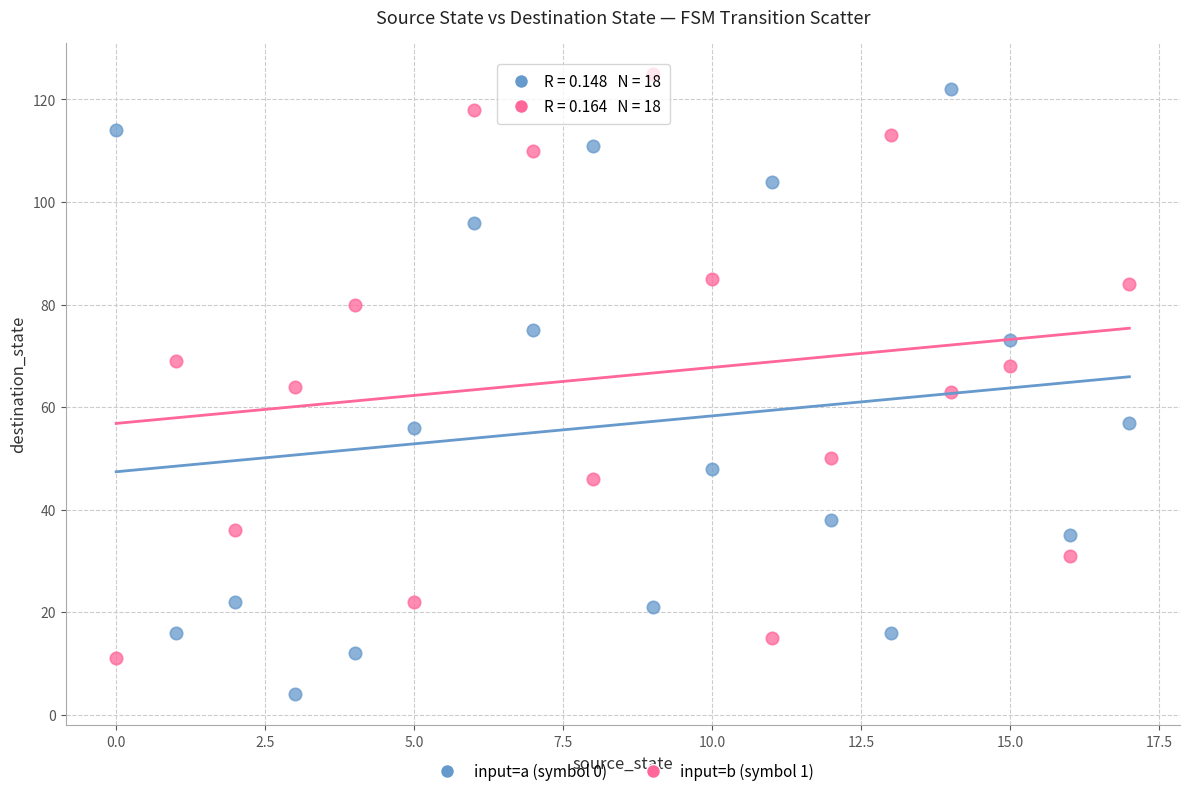

Across all data points, what is the range of Y values (max minus min)?

121